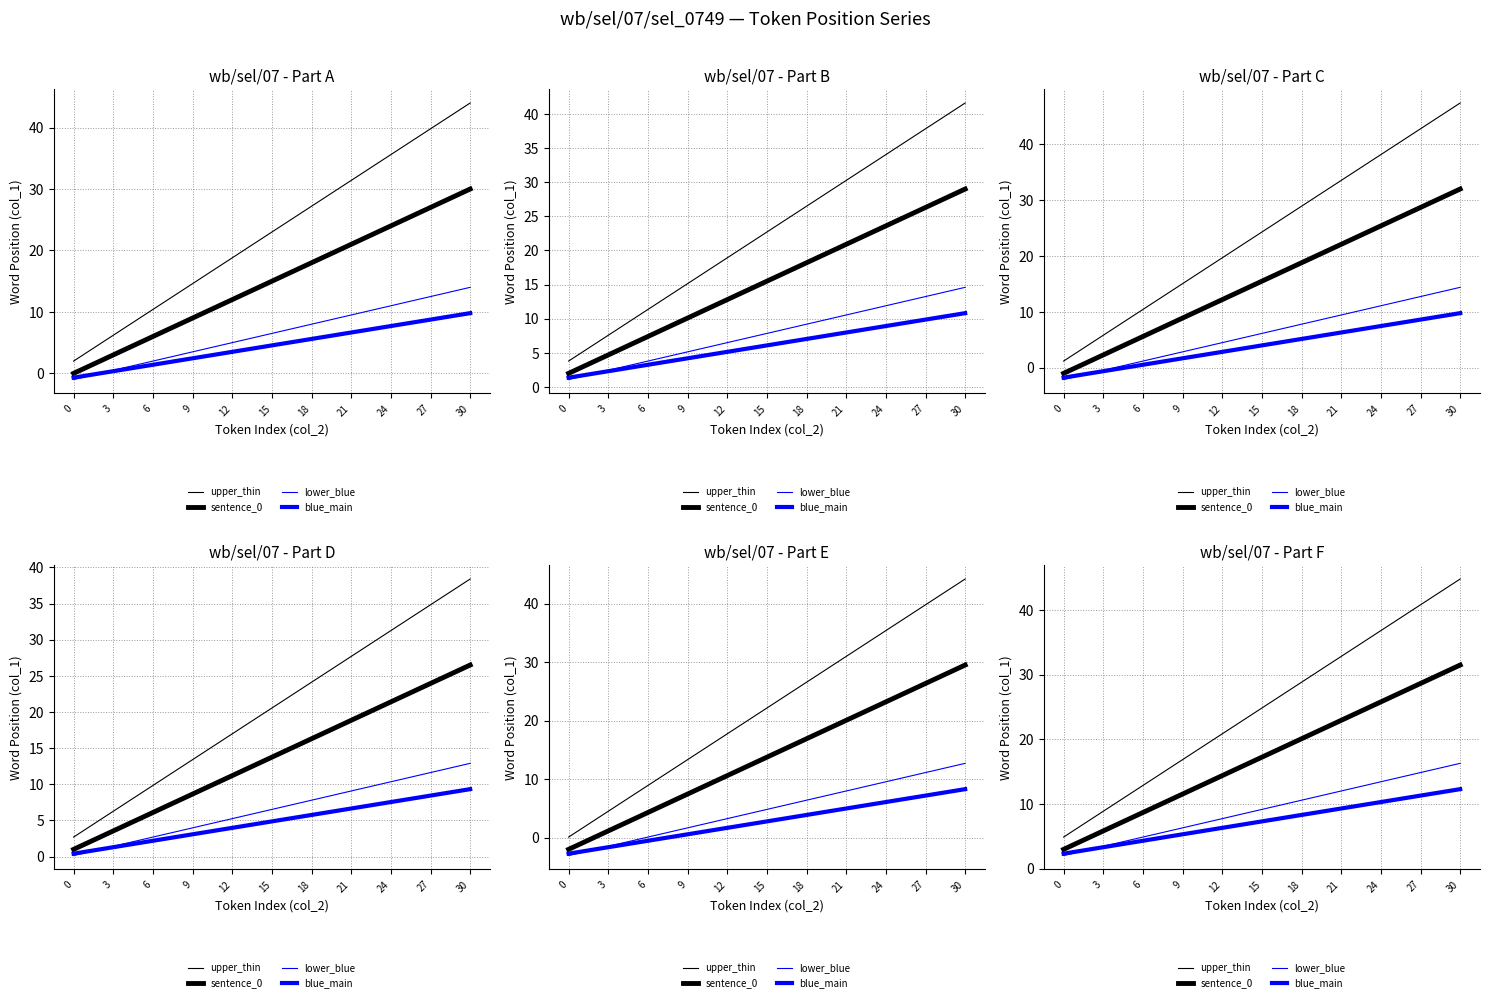

What is the sum of all sentence_0 values?

534.8